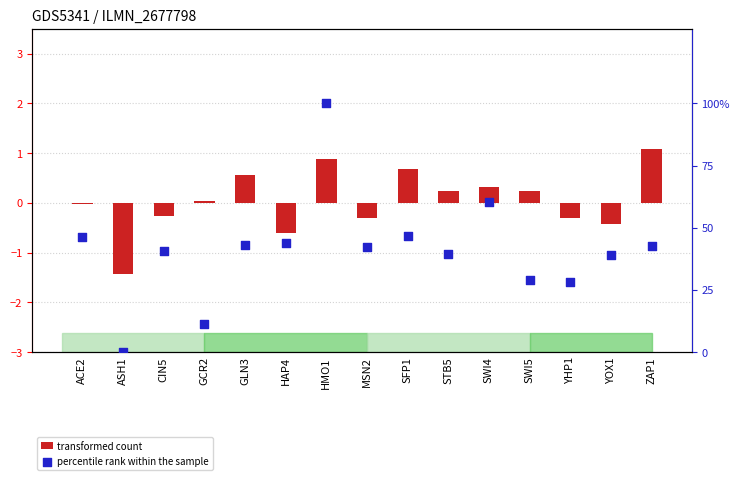

At how many categories does at least one series exceed 38?

11